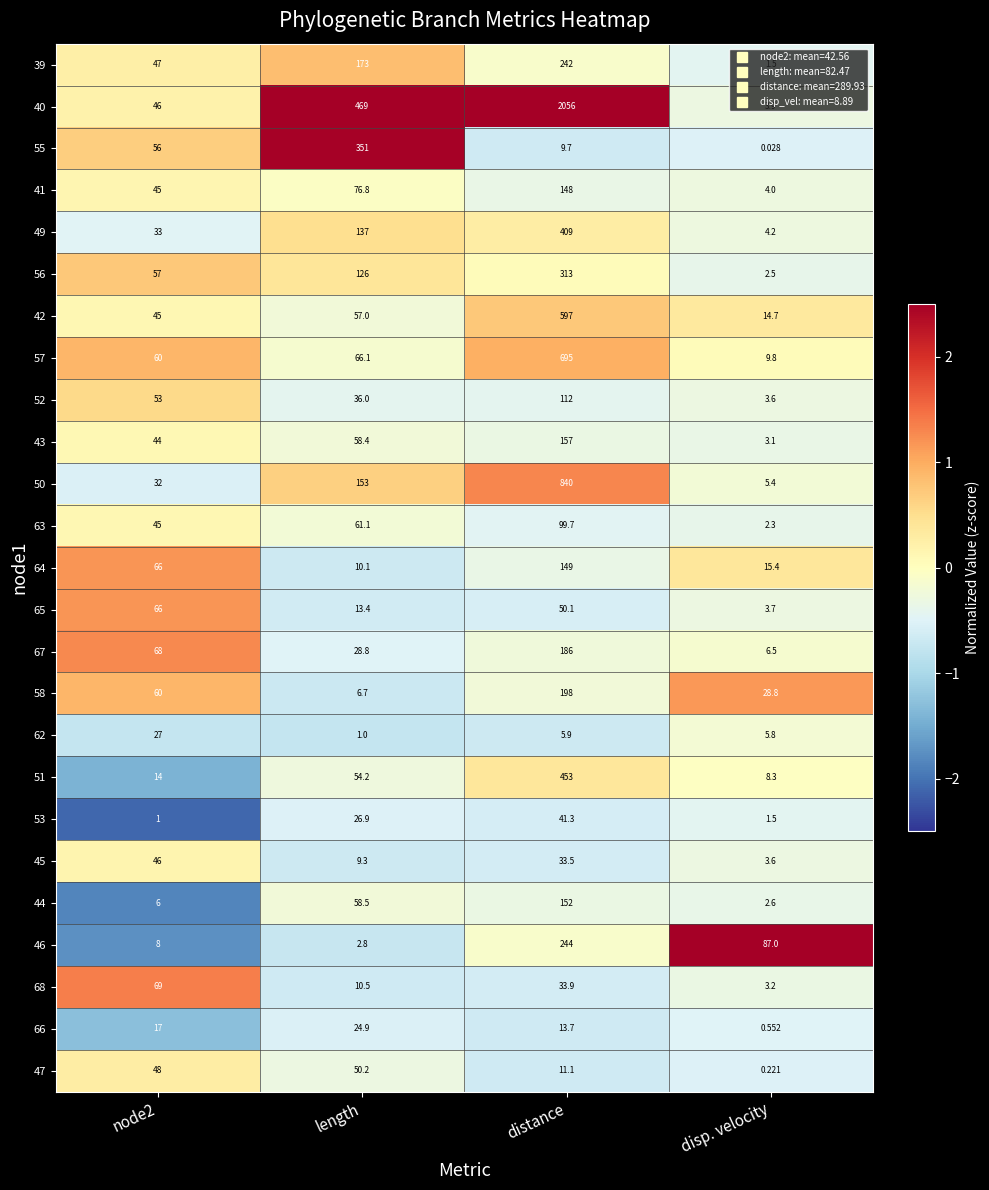

Which category has the highest value across all series?

distance